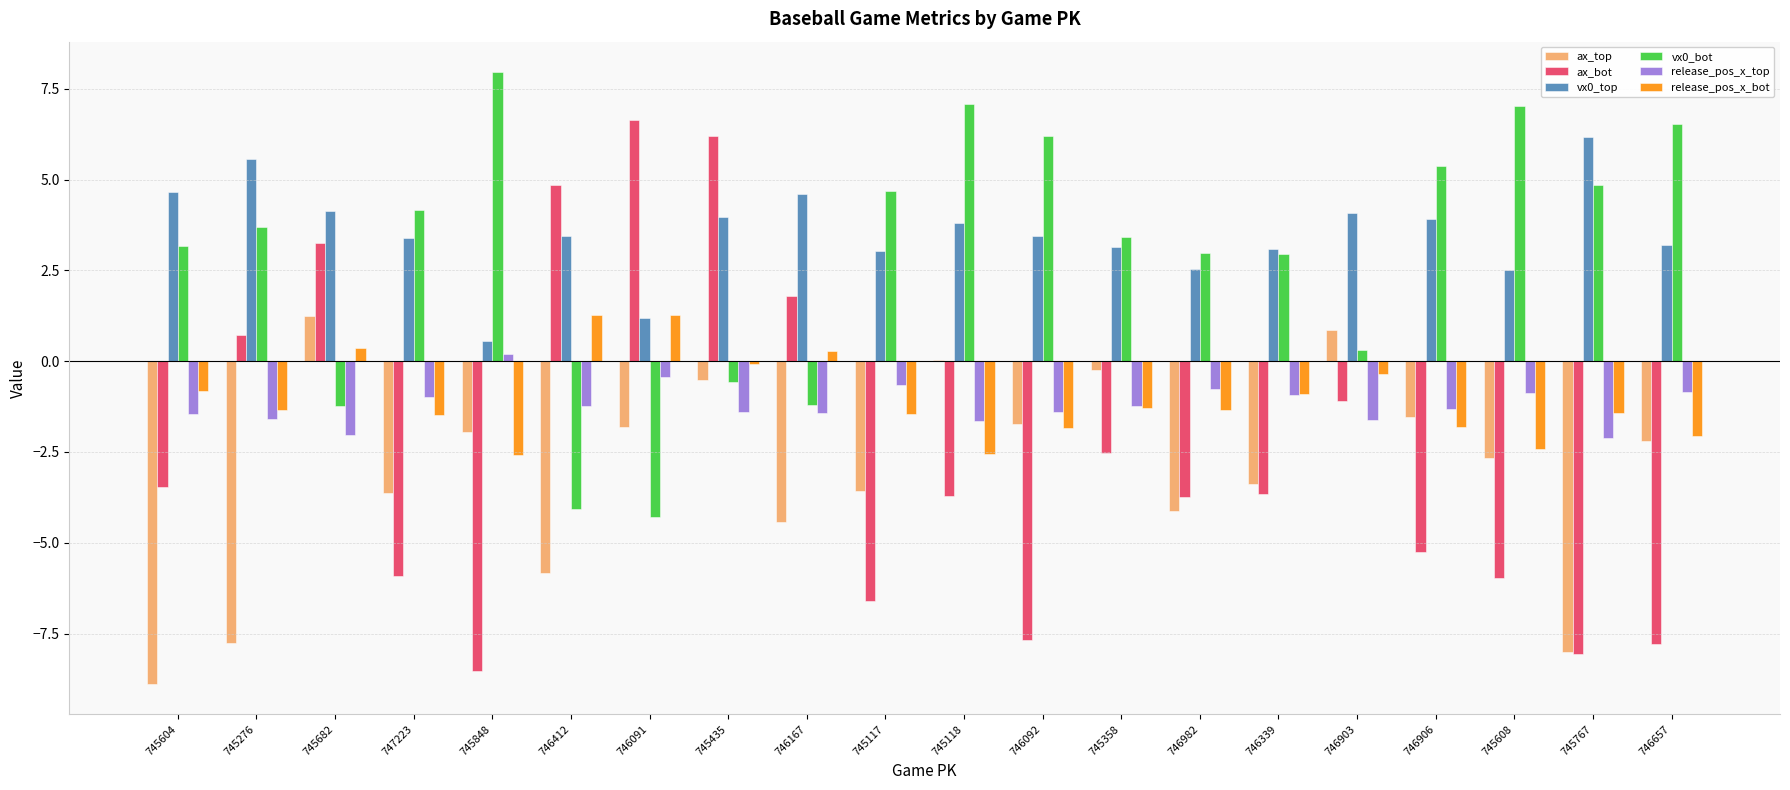

Is the value of vx0_bot at 746091 greater than the value of ax_top at 745848?

No